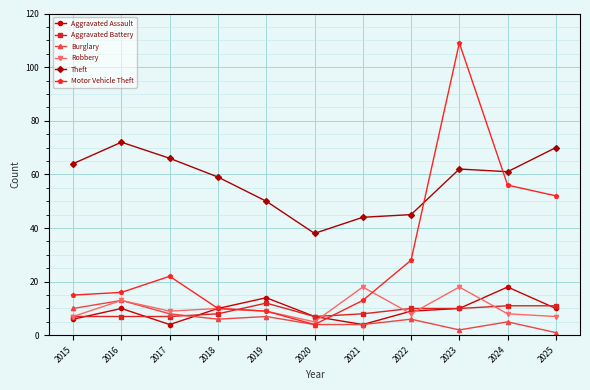

Is the value of Aggravated Battery at 2023 greater than the value of Burglary at 2020?

Yes